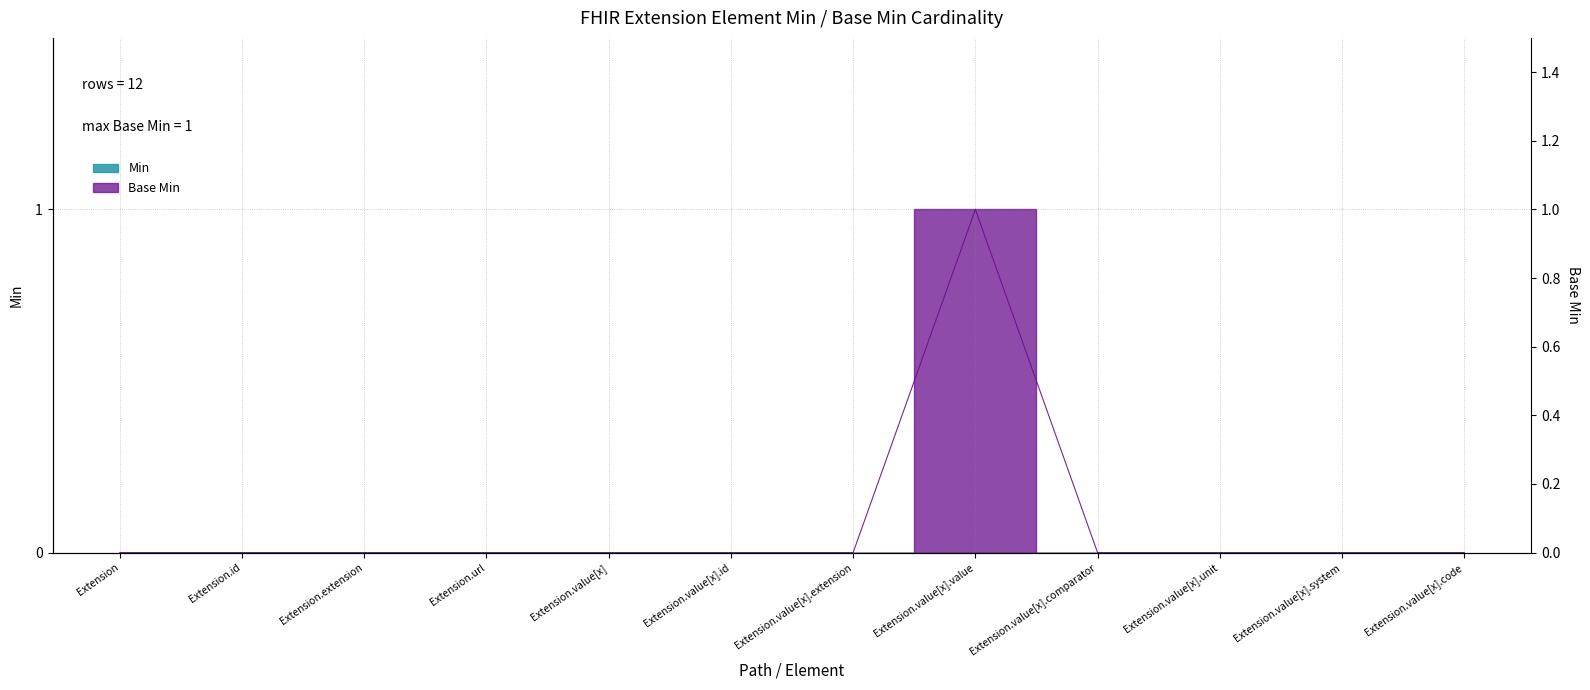

How many points are higher than both their immediate neighbors (excluding endpoints)?

1